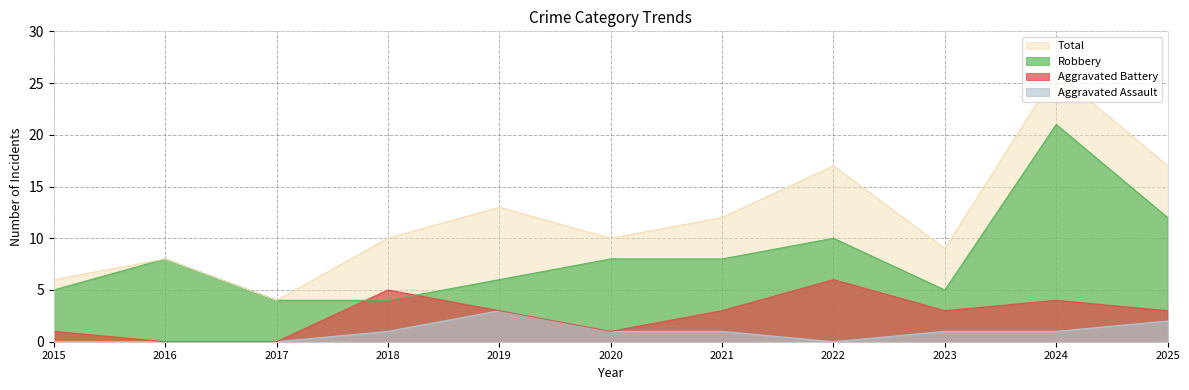

What is the maximum value shown in the chart?

26